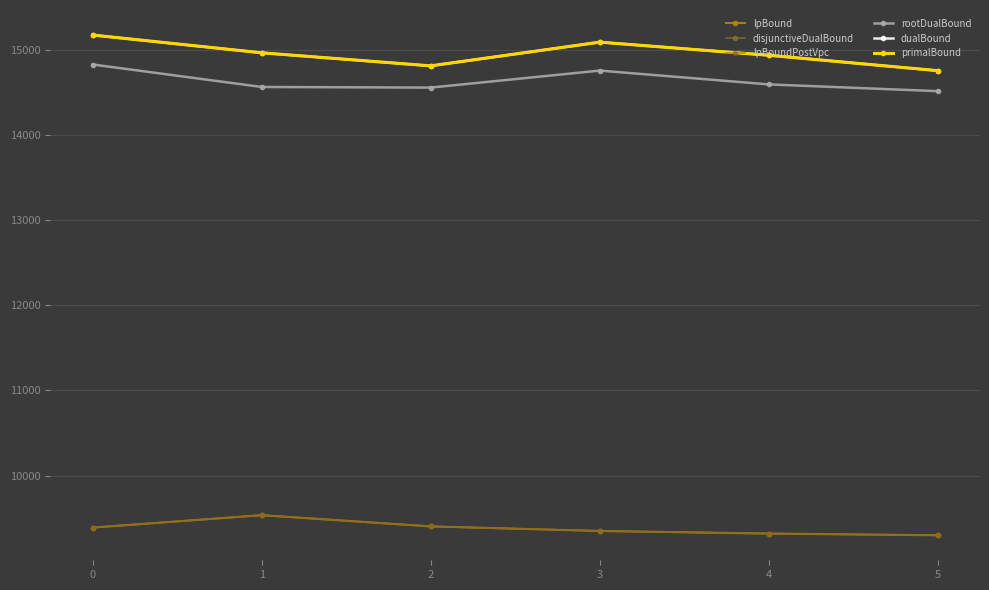

How many lines are shown in the chart?

6